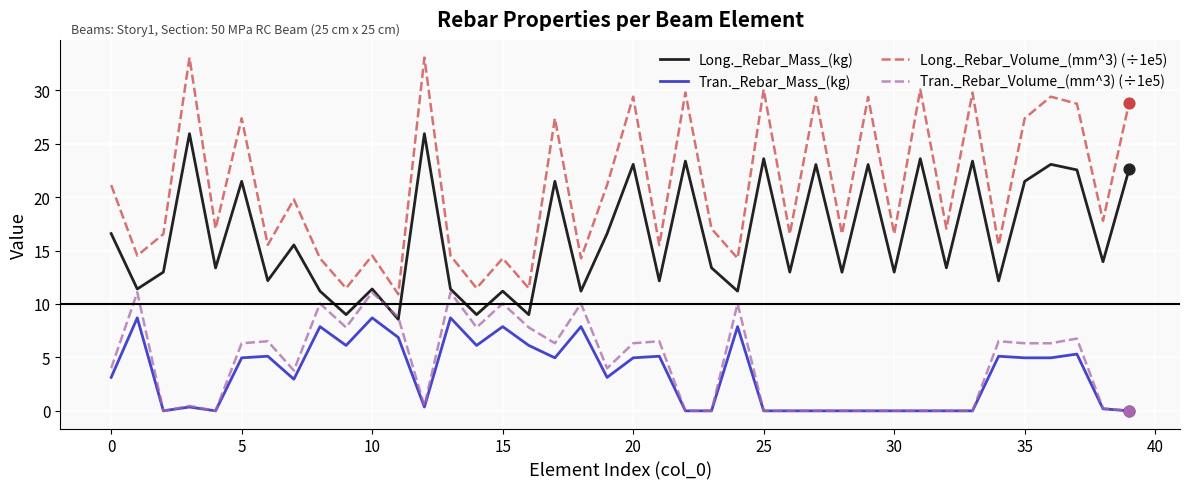

Which series has the largest range (max minus min)?

Long._Rebar_Volume_(mm^3) (÷1e5)